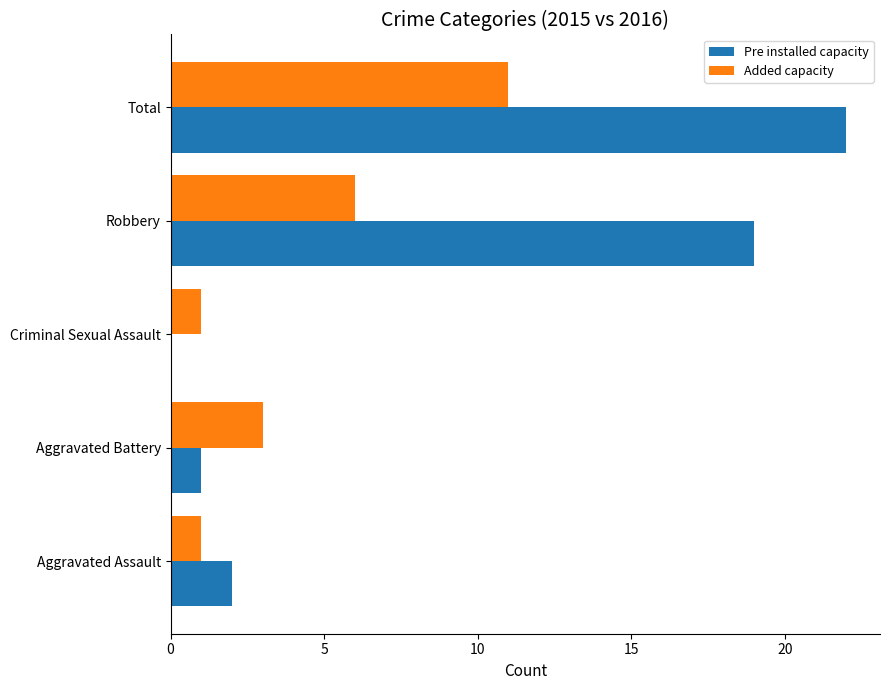

What is the sum of the Added capacity values at Total and Criminal Sexual Assault?

12